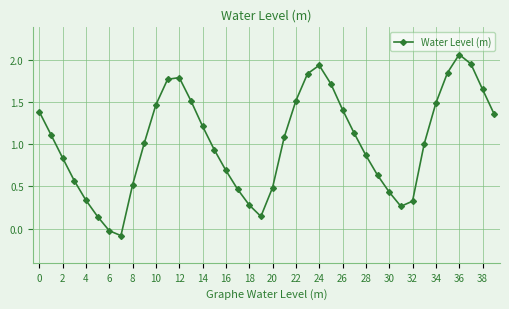

How many interior local valleys (lower than both neighbors) does the data have?

3